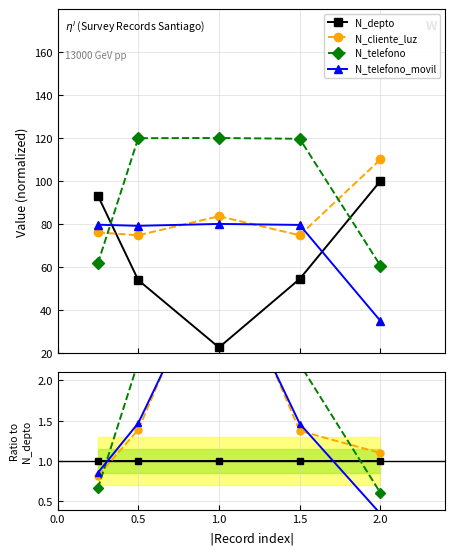

How many categories are shown in the chart?

5